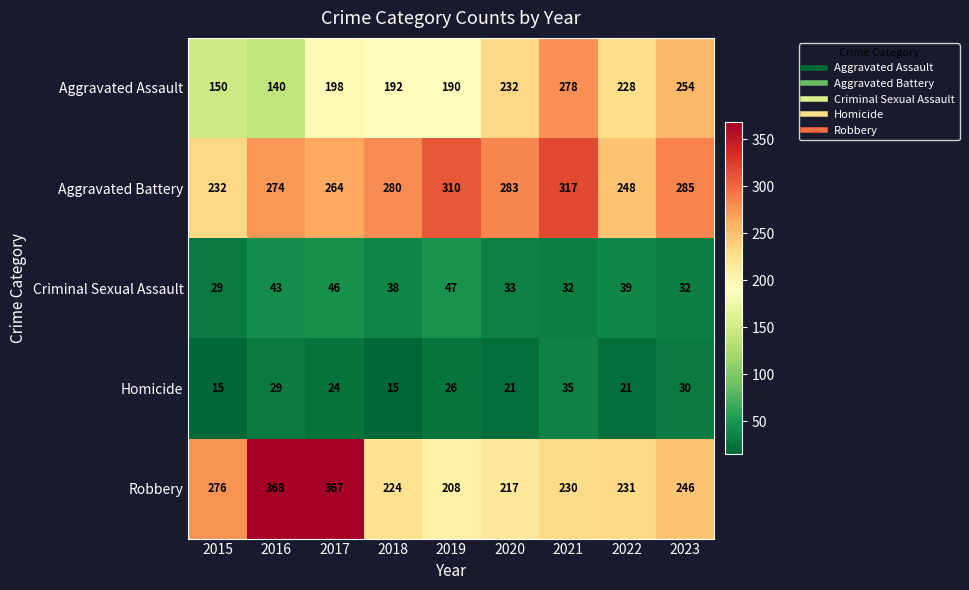

Between 2021 and 2023, which series saw the biggest shift?

Aggravated Battery